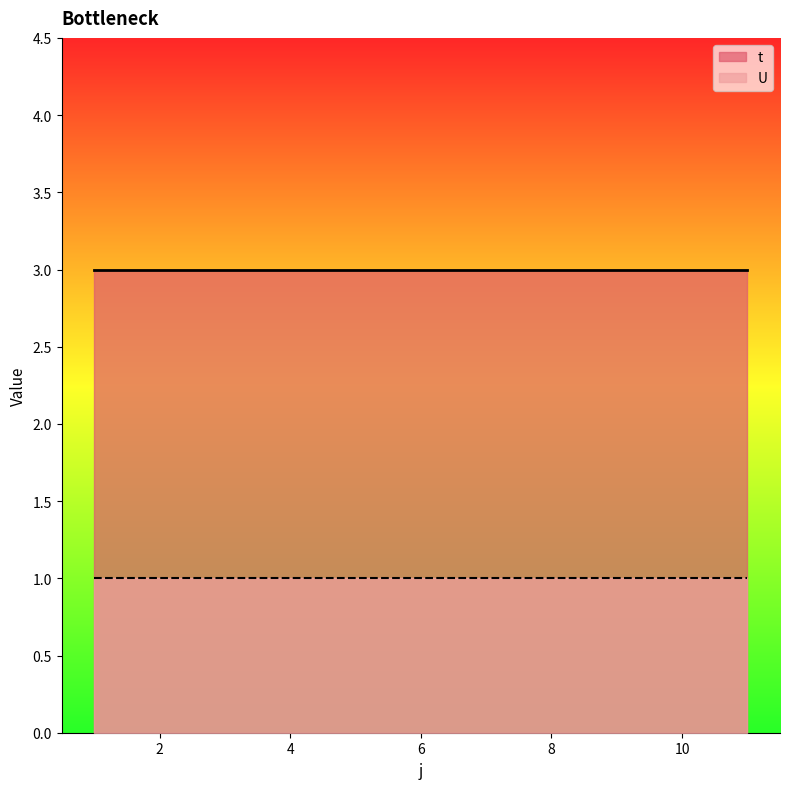

At 11, list the series in order from smallest to largest.

U, t